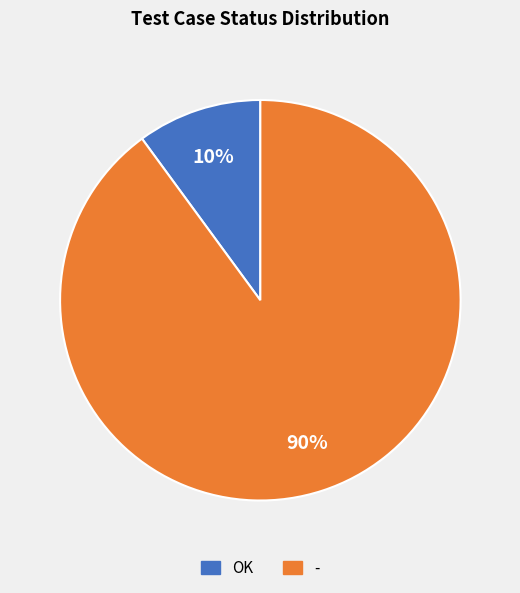

To the nearest percent, what is the combined percentage of OK and -?

100%